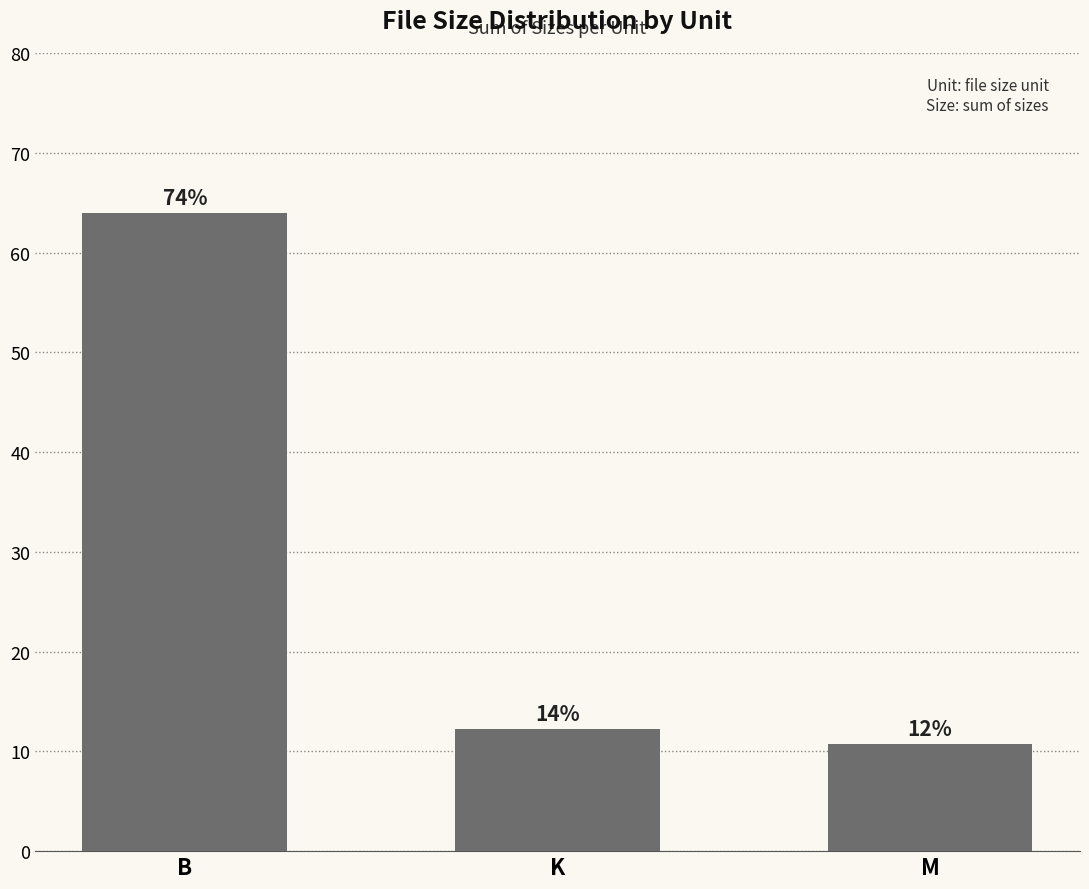

At which category does the chart reach its peak across all series?

B